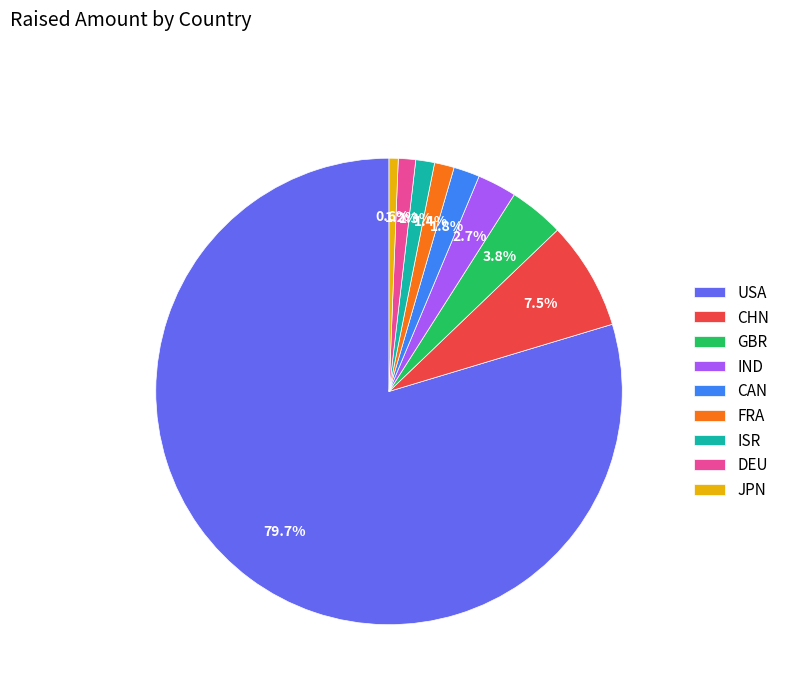

Which has a higher value, JPN or CAN?

CAN